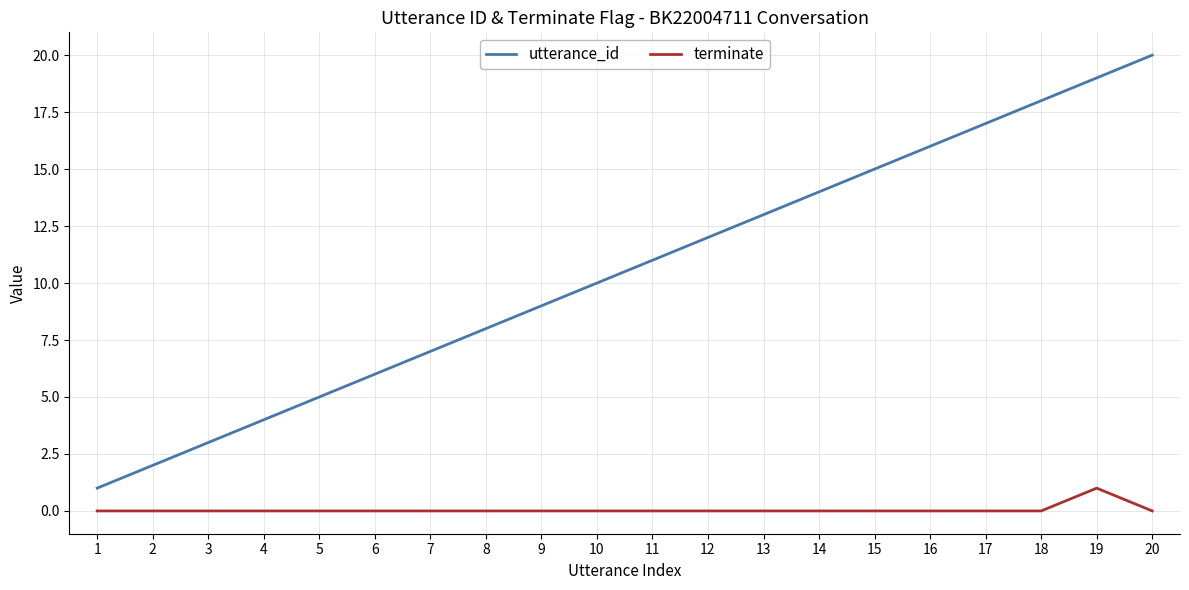

Rank the series at 16 from highest to lowest value.

utterance_id, terminate